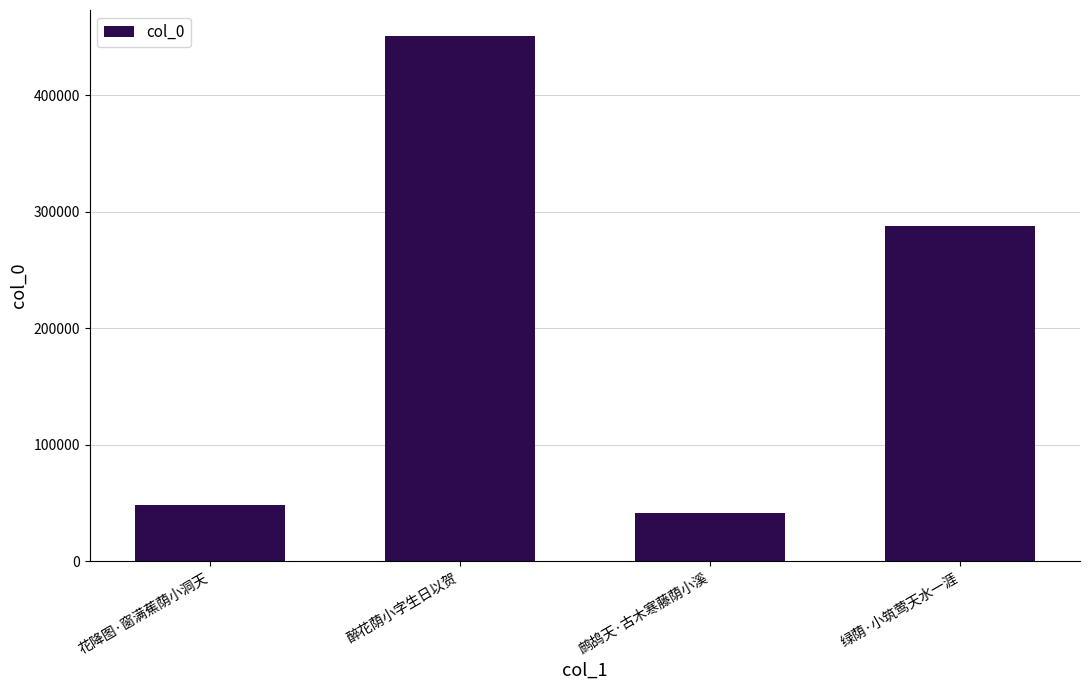

Reading right to left, list all the values displayed in this chart.

绿荫·小筑莺天水一涯=287966	鹧鸪天·古木寒藤荫小溪=41769	醉花荫小字生日以贺=450456	花降图·窗满蕉荫小洞天=47973